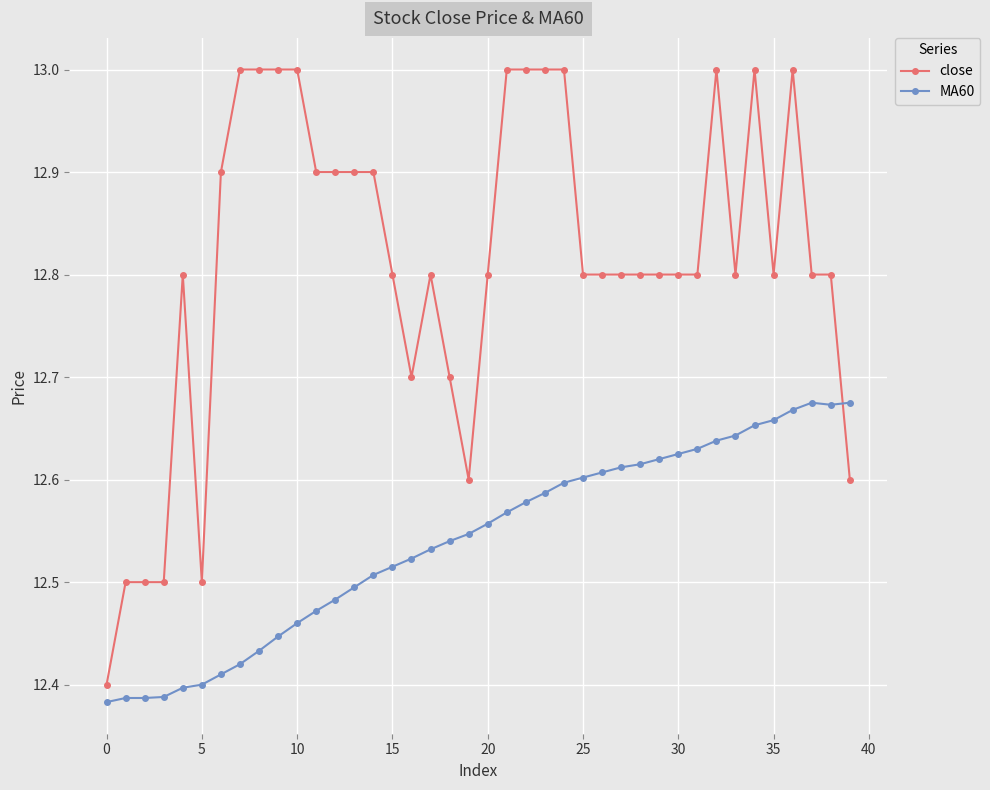

True or false: close has more than 2 interior local peaks.

True